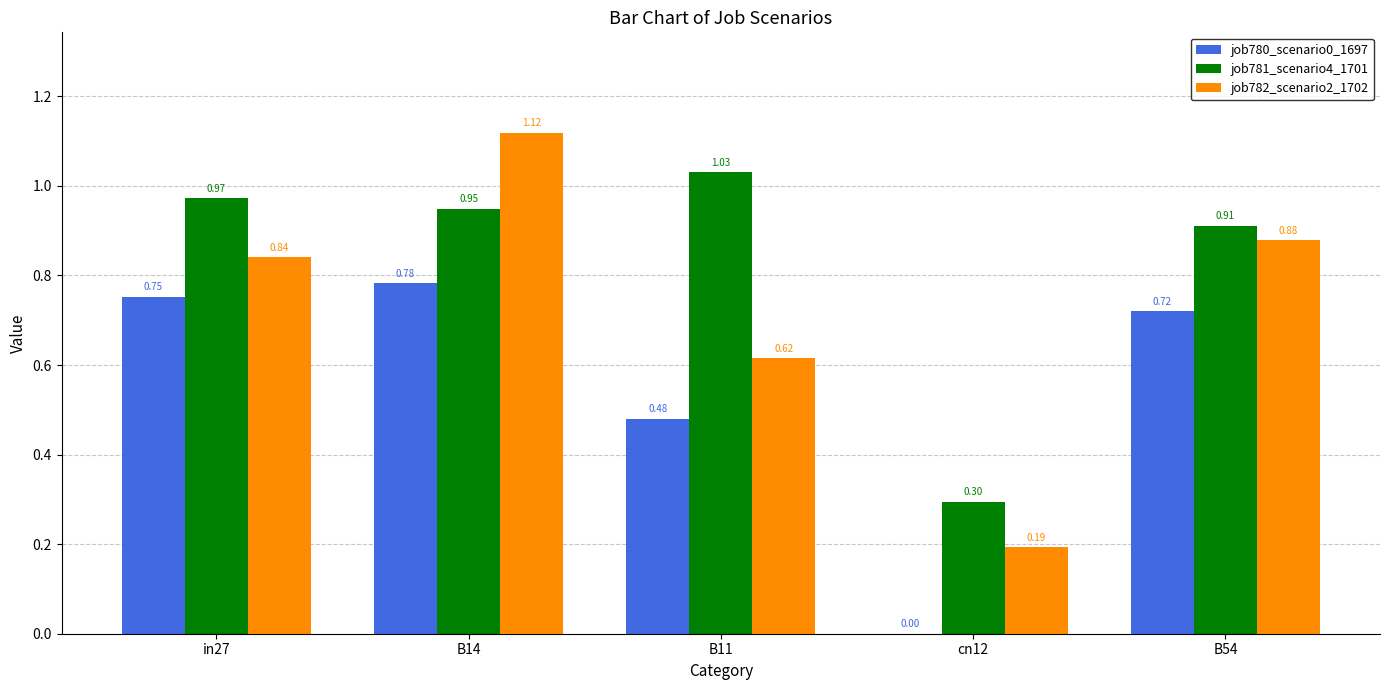

Which series changed the most between in27 and B54?

job781_scenario4_1701